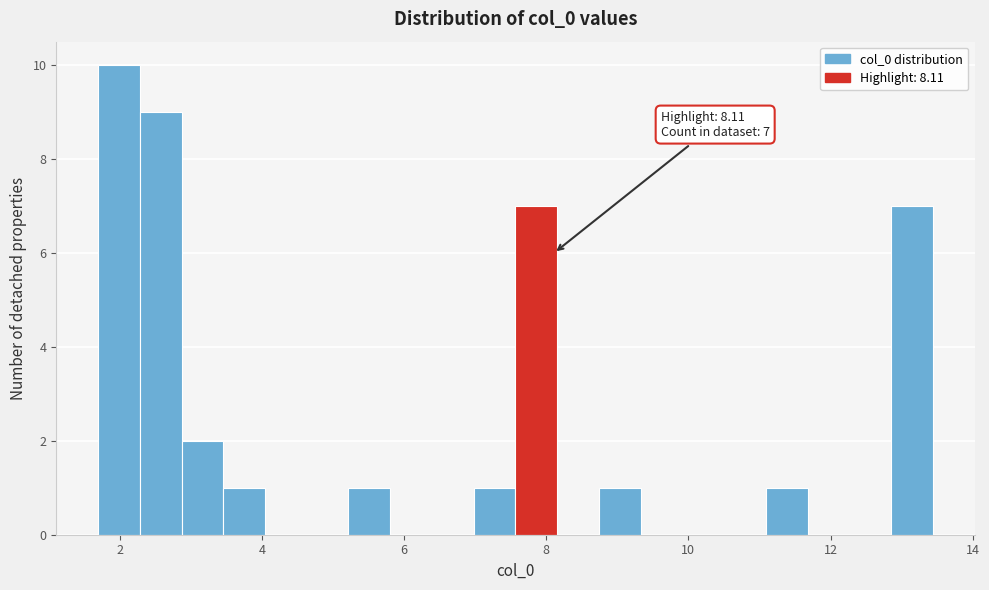

Around what value on the x-axis is the tallest bar? Give the approximate position of its centre, as read against the axis.

2.0